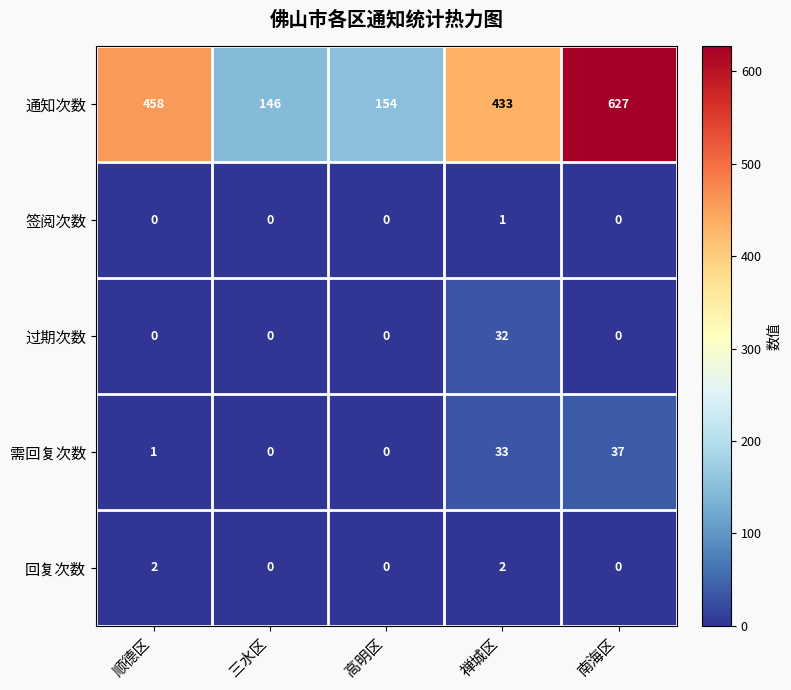

Count the number of categories in the chart.

5